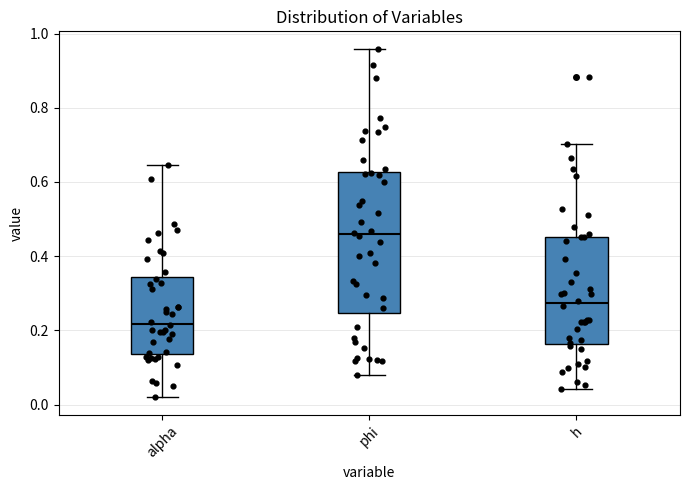

Which box's median line is the highest?

phi